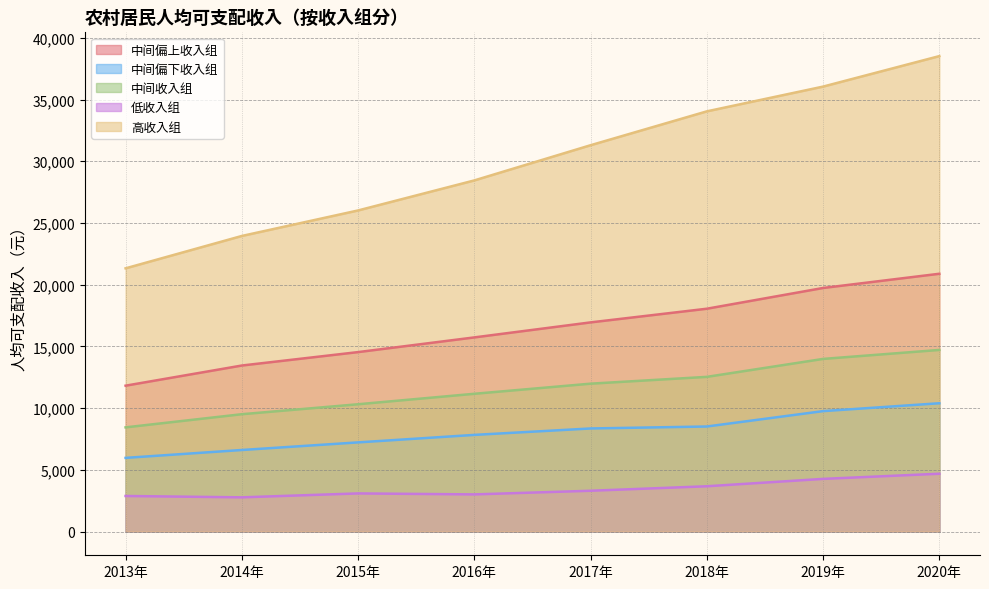

True or false: 高收入组 and 中间偏下收入组 intersect in this chart.

False